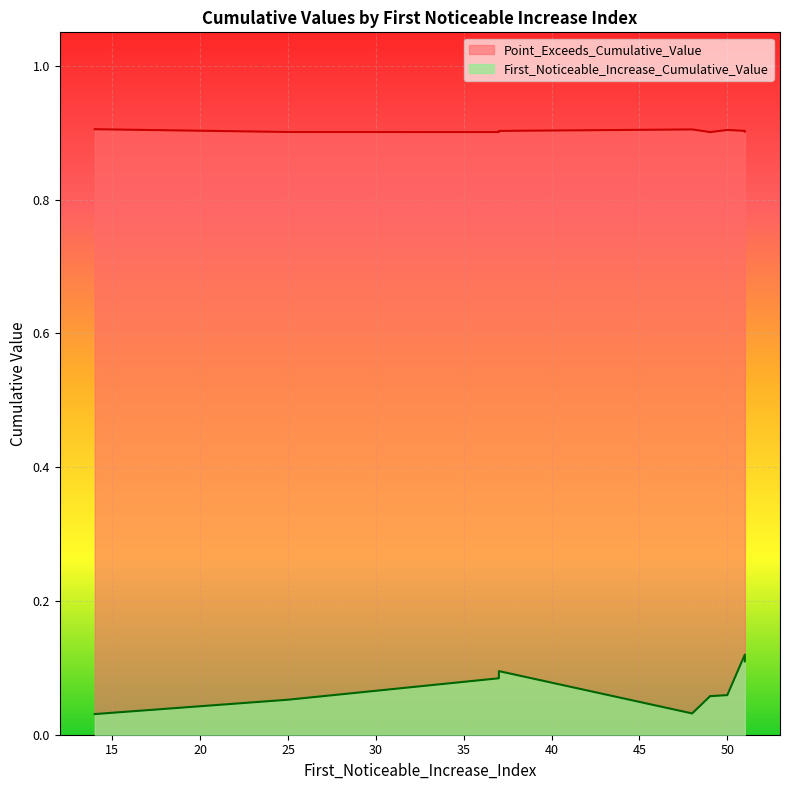

At which category is the sum across all series the highest?

51